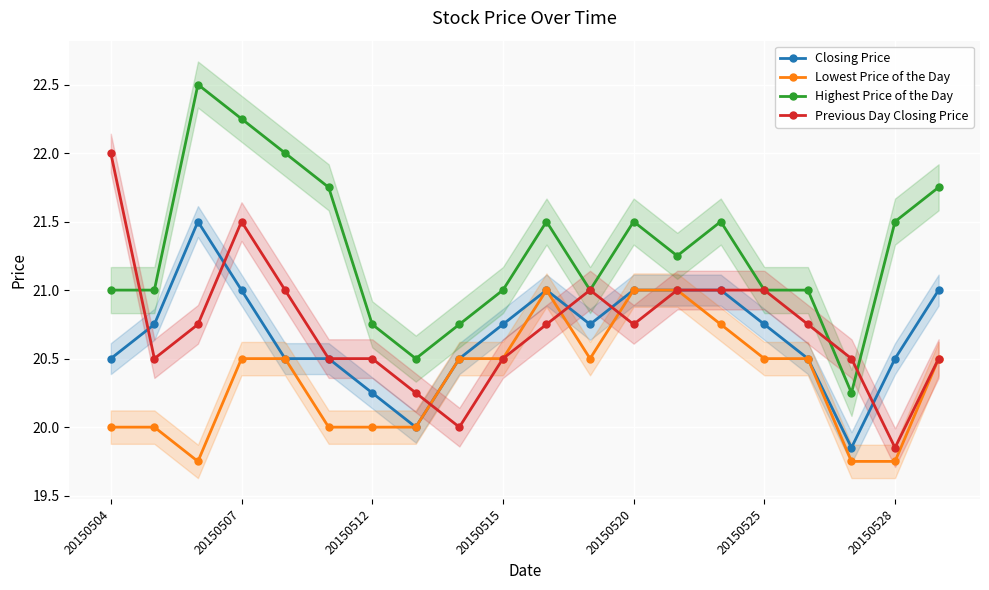

What is the value of the Closing Price point at the 6th from the left?

20.5